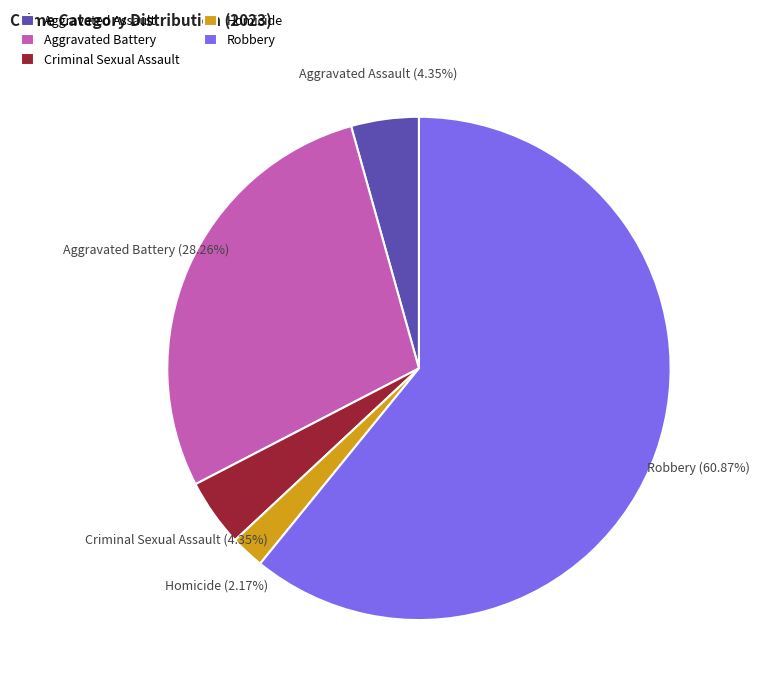

Count the number of slices in the pie.

5